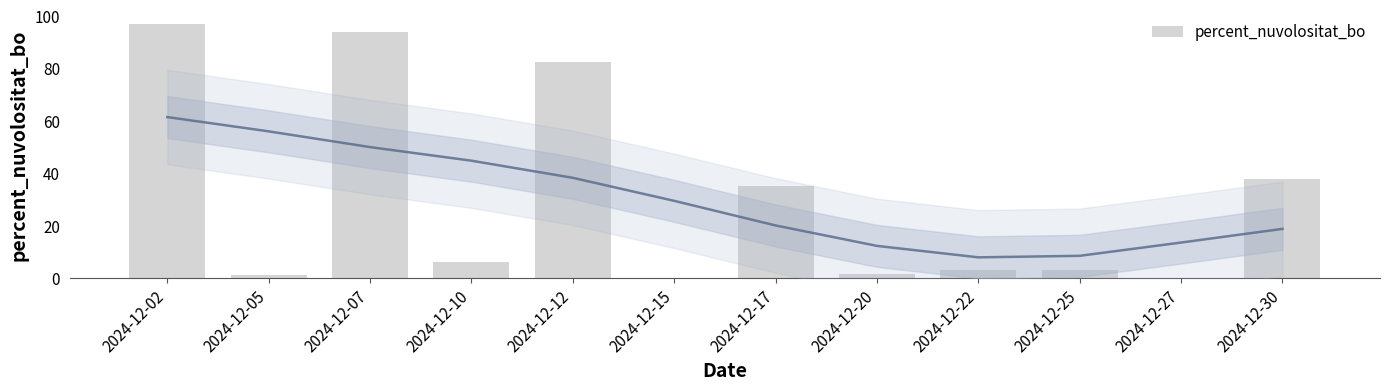

What is the ratio of the value at 2024-12-10 to the value at 2024-12-20?

4.0